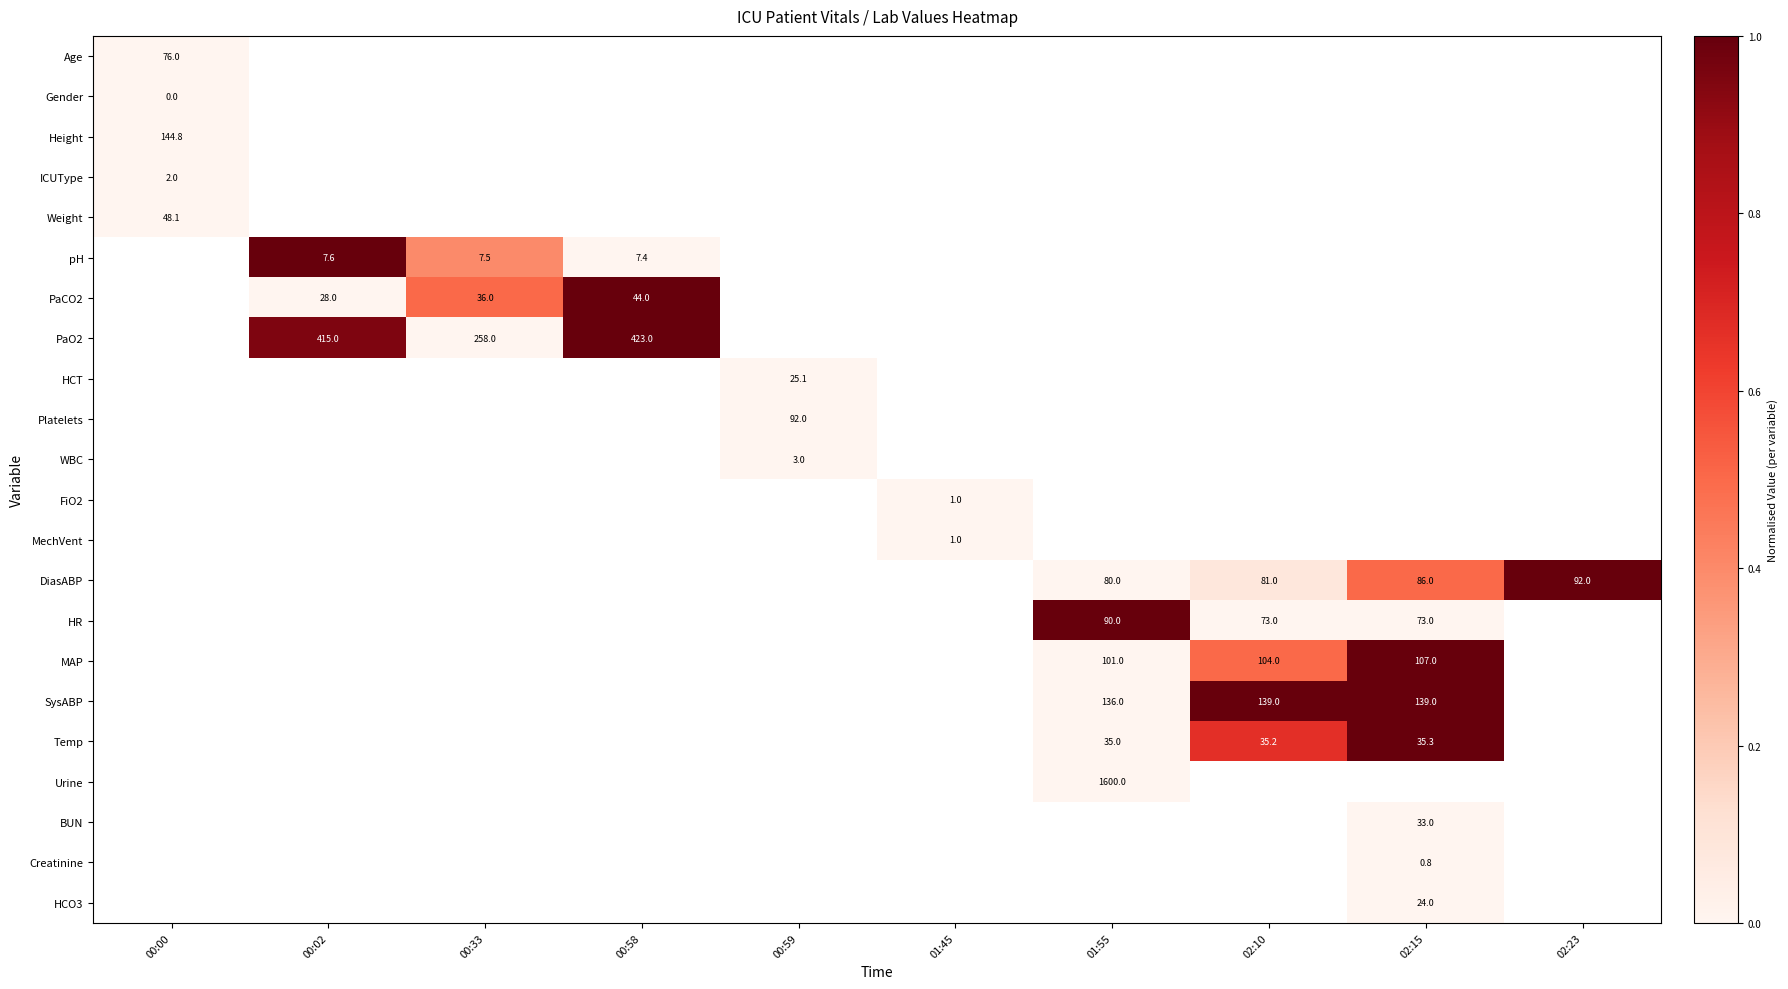

Which category has the highest value across all series?

00:02